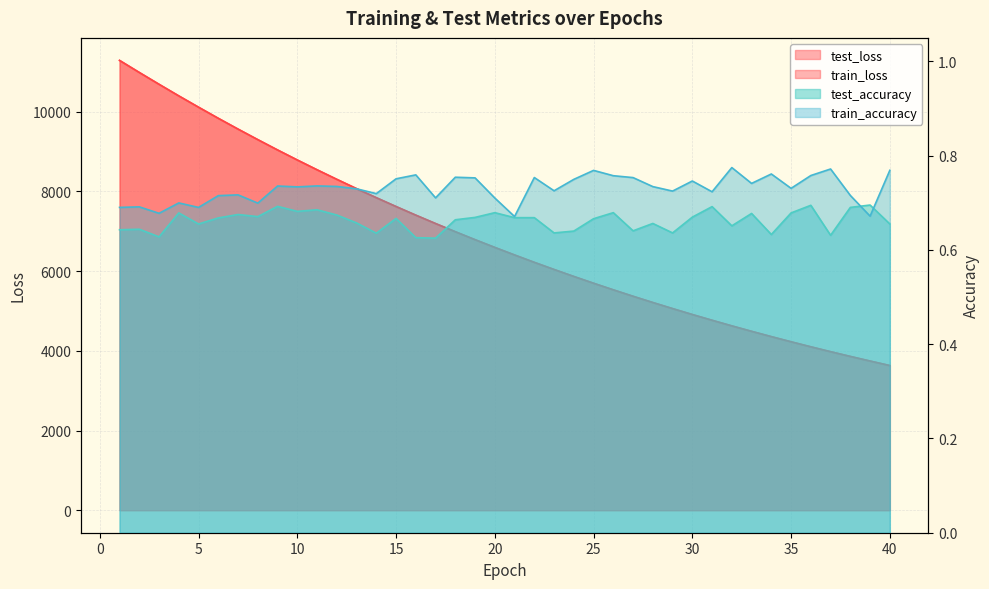

The value of test_loss at 39 is 5446.6. True or false?

False